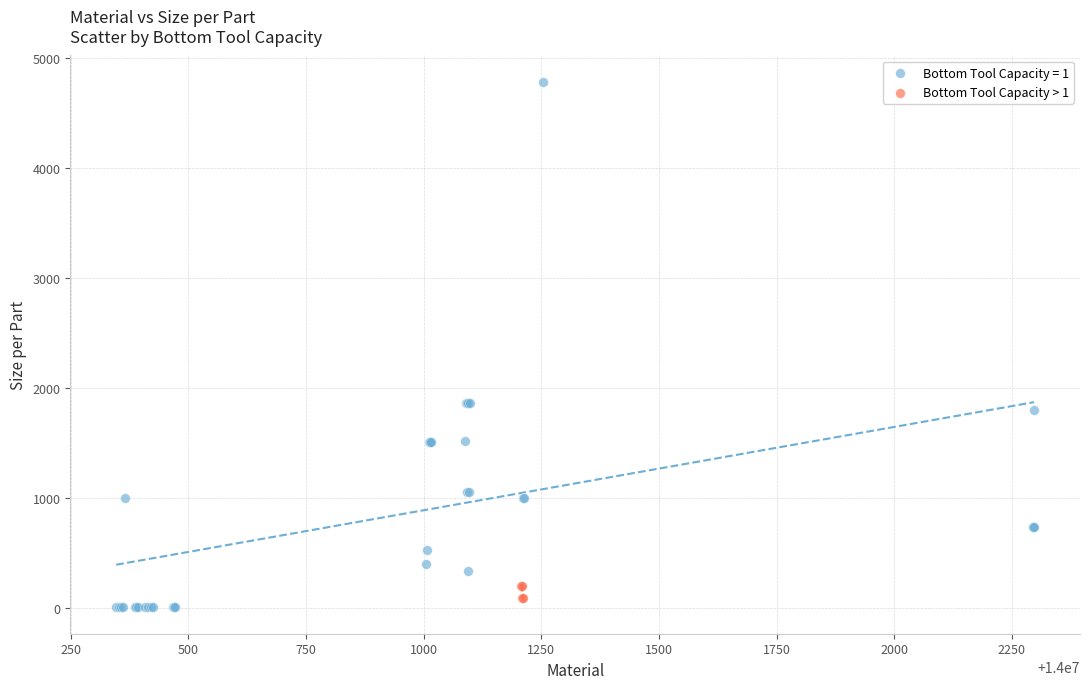

Which series reaches the maximum Y coordinate?

Bottom Tool Capacity = 1